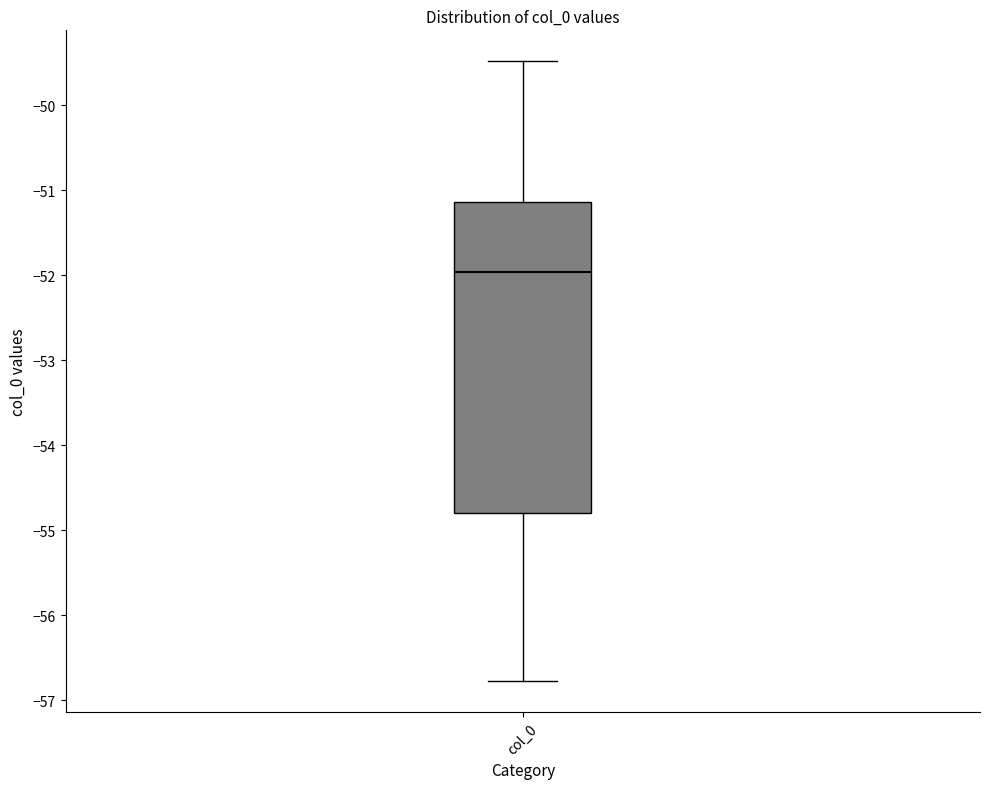

Where does the median line of the box for col_0 sit on the y-axis? The values are not printed on the chart, so give them approximately, as read against the axis.

-52.0